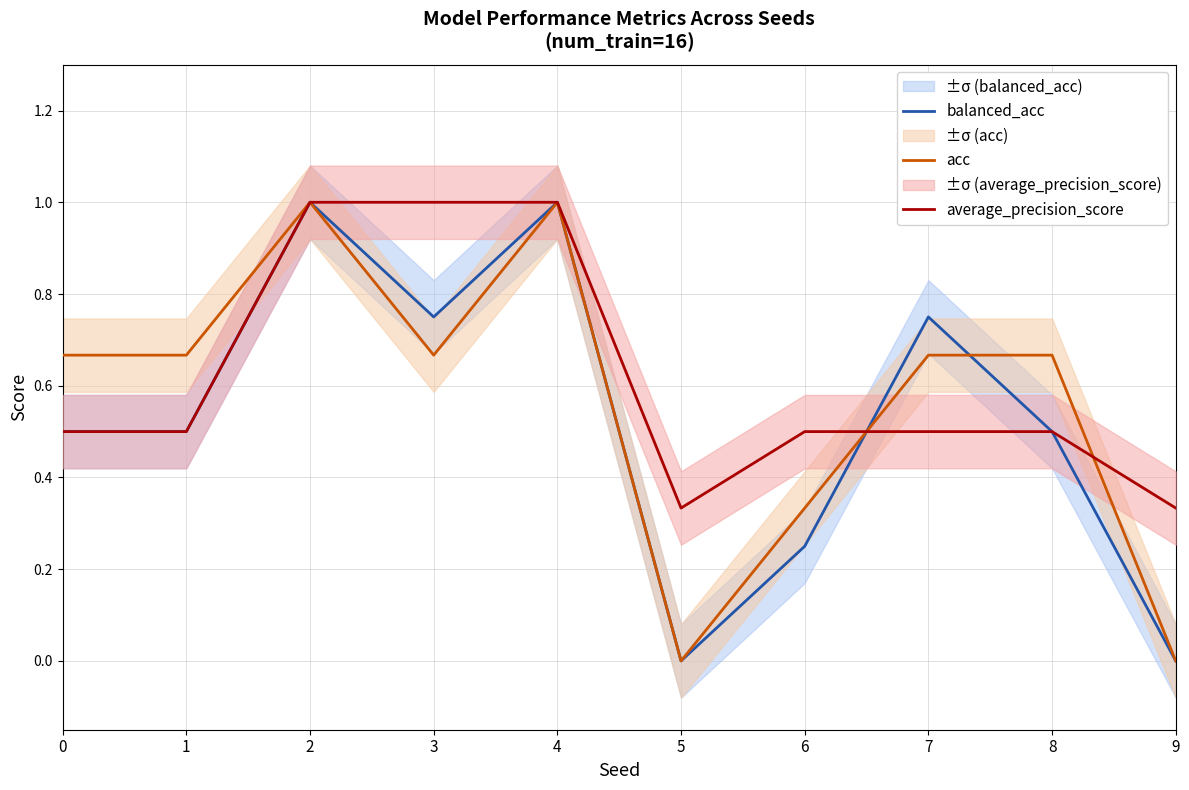

List the series in order of their overall mean, highest first.

average_precision_score, acc, balanced_acc